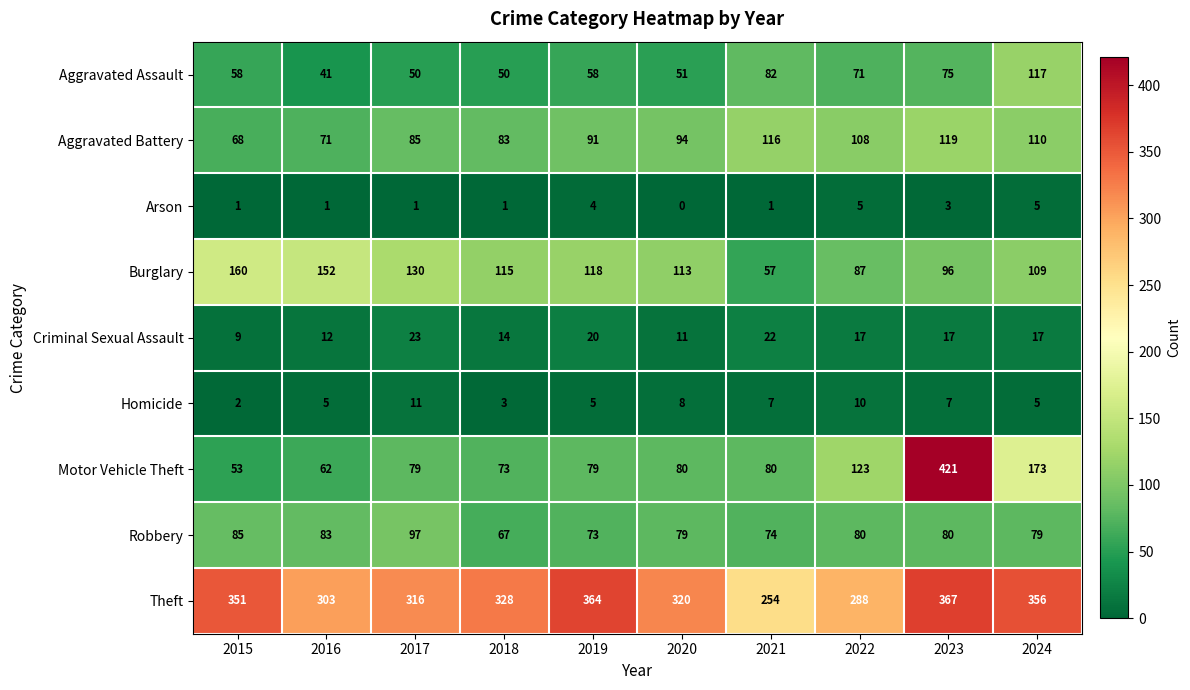

What is the spread (max minus min) of values at 2015?

350